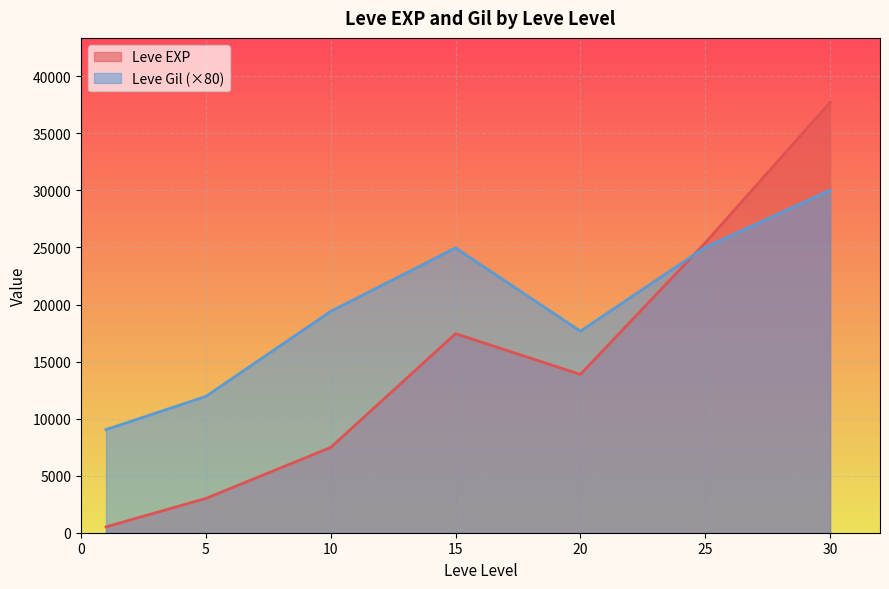

At which label does Leve EXP first exceed 10710?

15